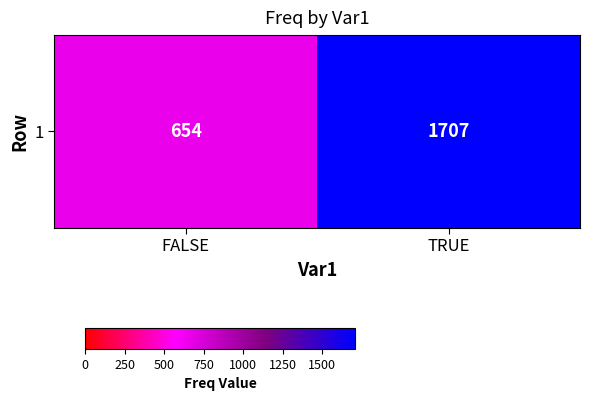

Is it true that the value at FALSE is 1156?

False